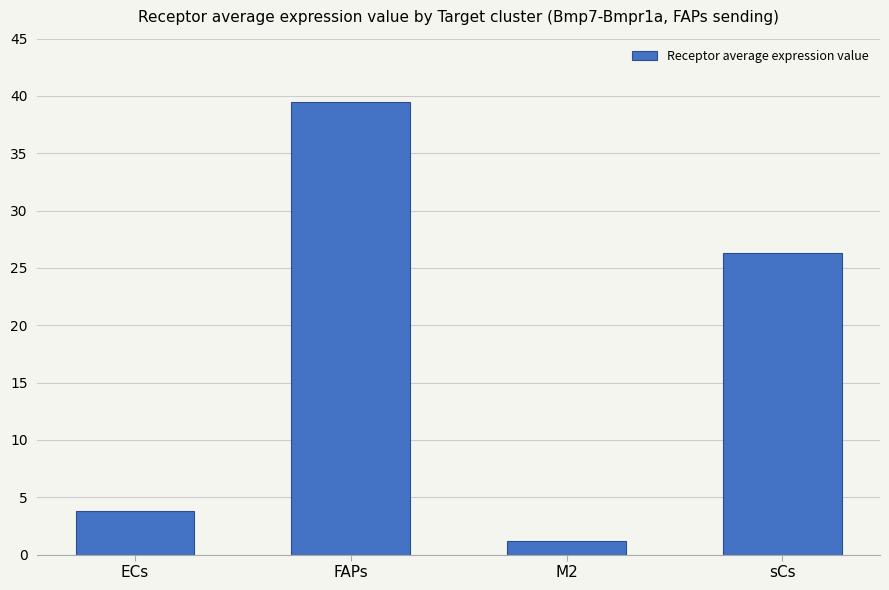

What is the label of the 4th bar from the left?

sCs